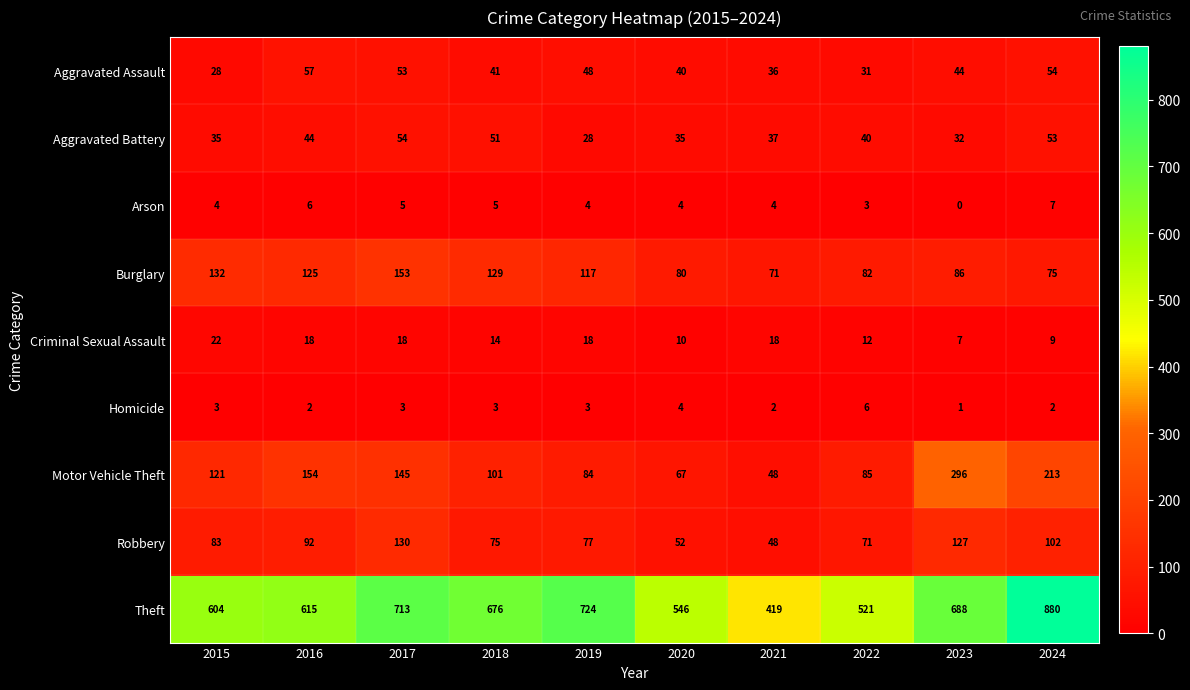

Rank the series at 2015 from lowest to highest value.

Homicide, Arson, Criminal Sexual Assault, Aggravated Assault, Aggravated Battery, Robbery, Motor Vehicle Theft, Burglary, Theft